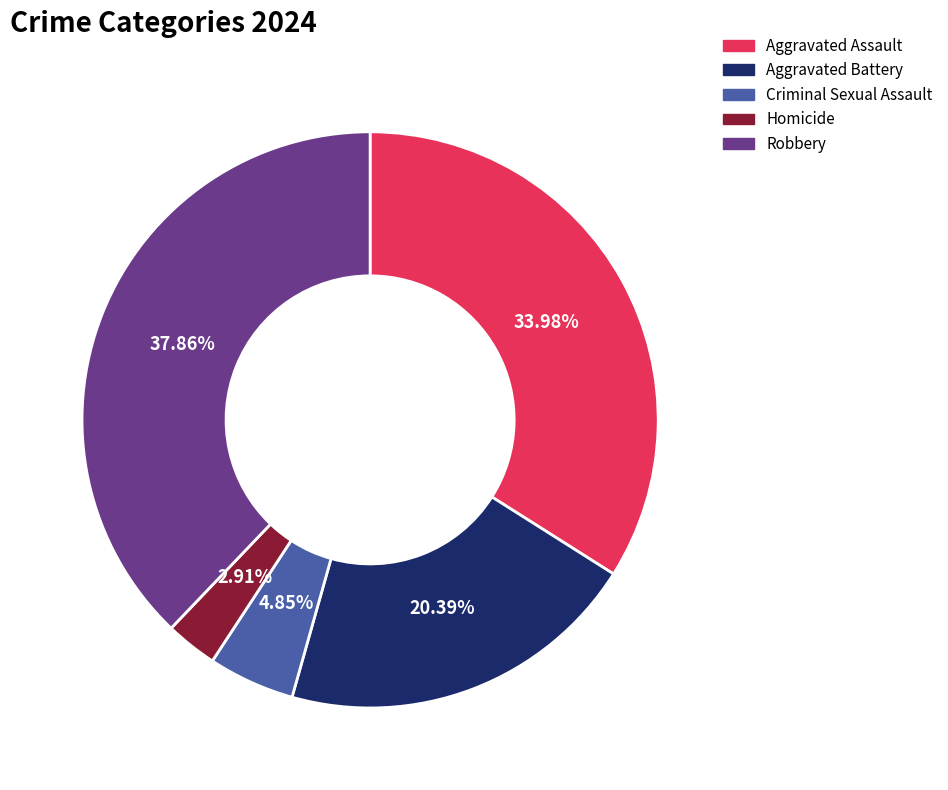

What percentage is the Robbery slice, to the nearest percent?

38%